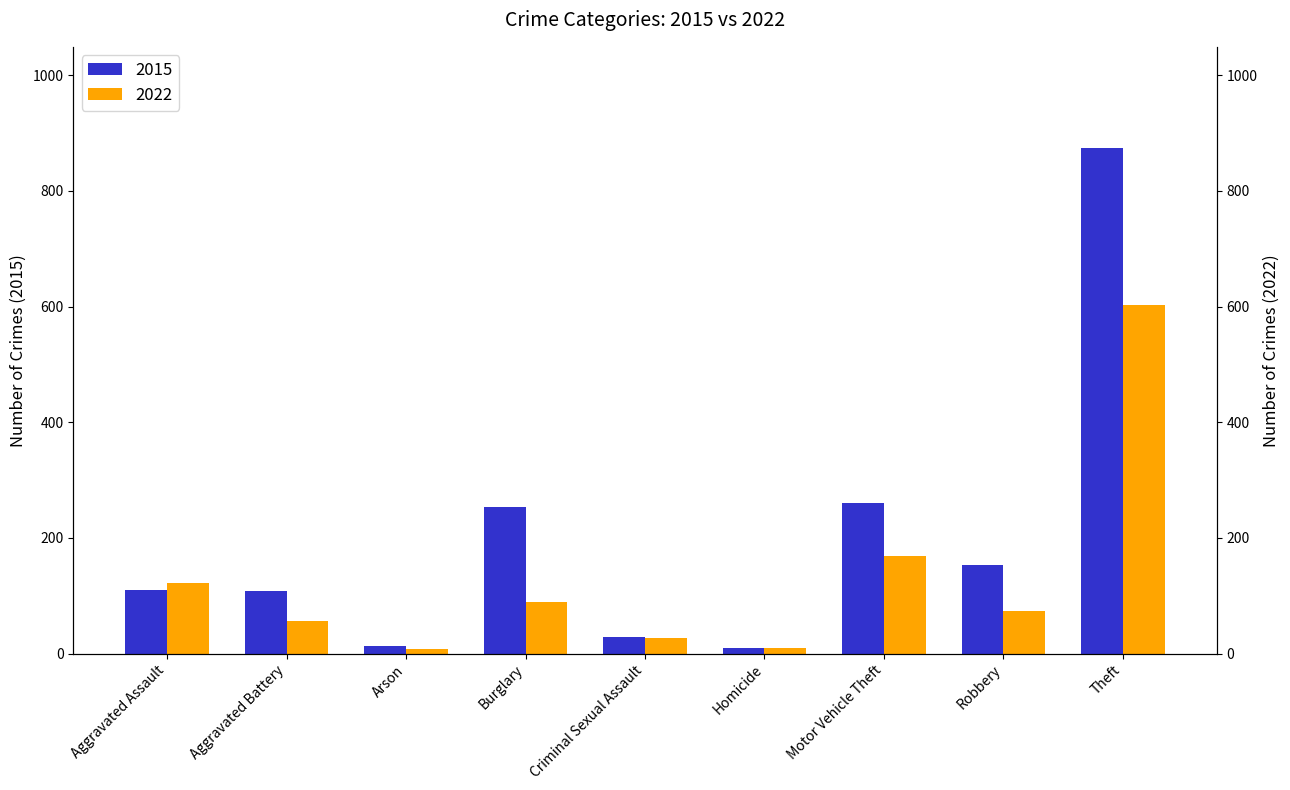

True or false: Year 2022 has a value of 169 at Motor Vehicle Theft.

True